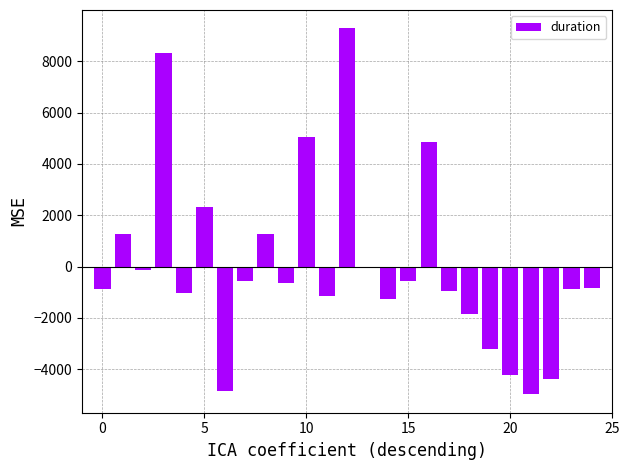

What is the value of the 1st bar from the left?

-876.1